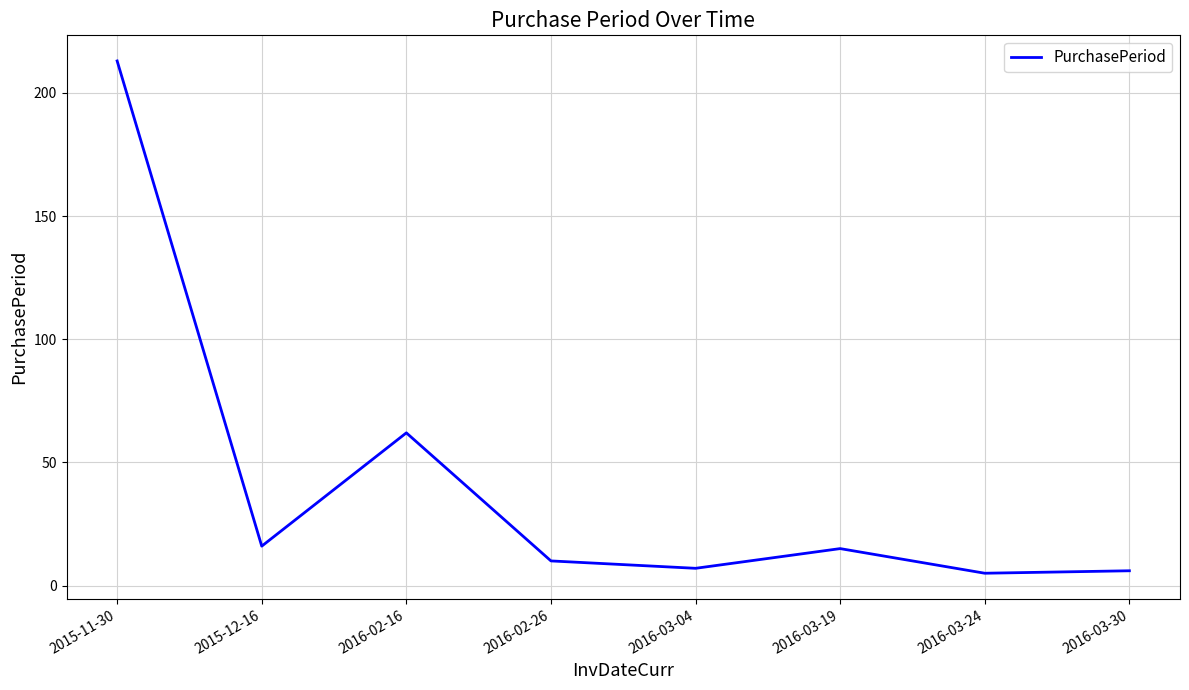

Does the chart display data point markers on the line(s)?

No